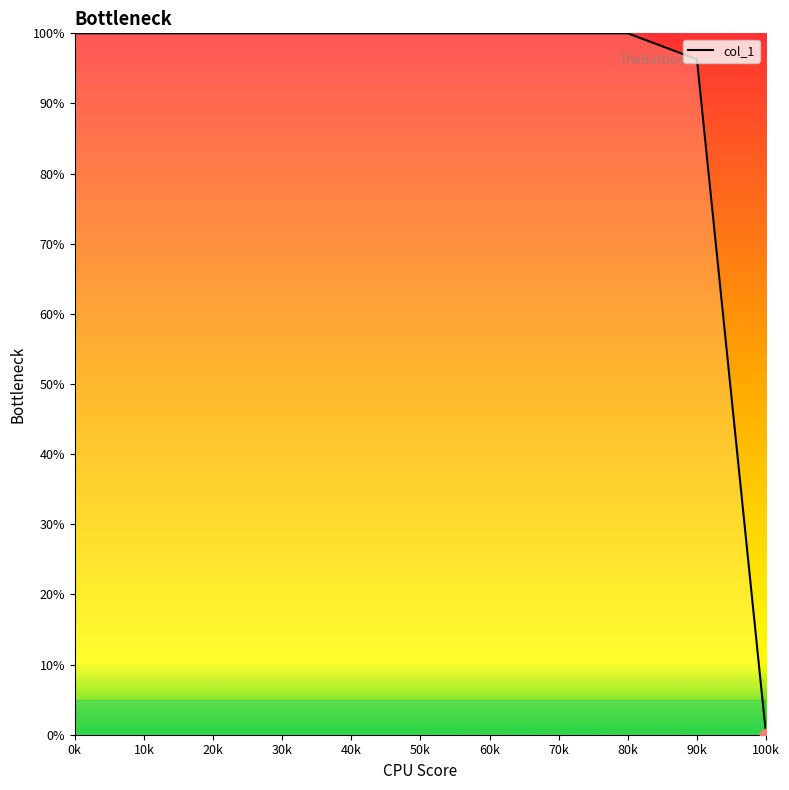

What is the change in value from 10k to 100k?

-100.0